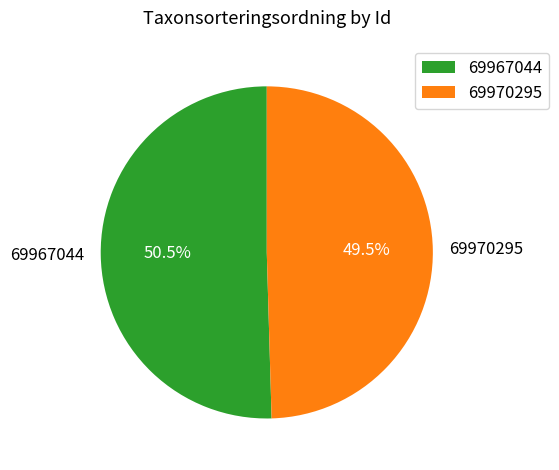

Approximately how many times larger is the value at 69967044 compared to 69970295?

1.0